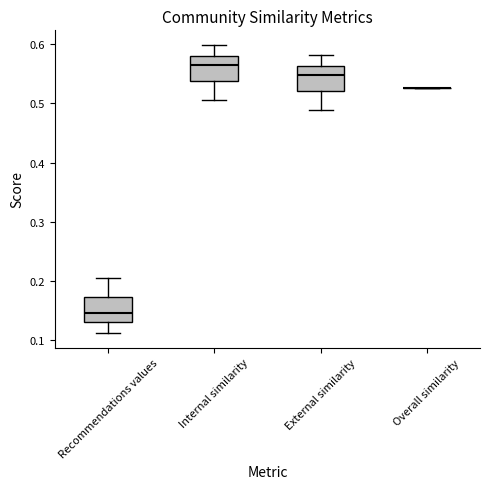

Reading left to right, read every box against the y-axis: the position of its median line, the range the box covers, and the ends of its whiskers. The values are not printed on the chart, so give them approximately, as read against the axis.

Recommendations values: median 0.15, box 0.13 to 0.17, whiskers 0.11 to 0.21
Internal similarity: median 0.56, box 0.54 to 0.58, whiskers 0.51 to 0.60
External similarity: median 0.55, box 0.52 to 0.56, whiskers 0.49 to 0.58
Overall similarity: box collapsed to a line at 0.53, whiskers 0.53 to 0.53